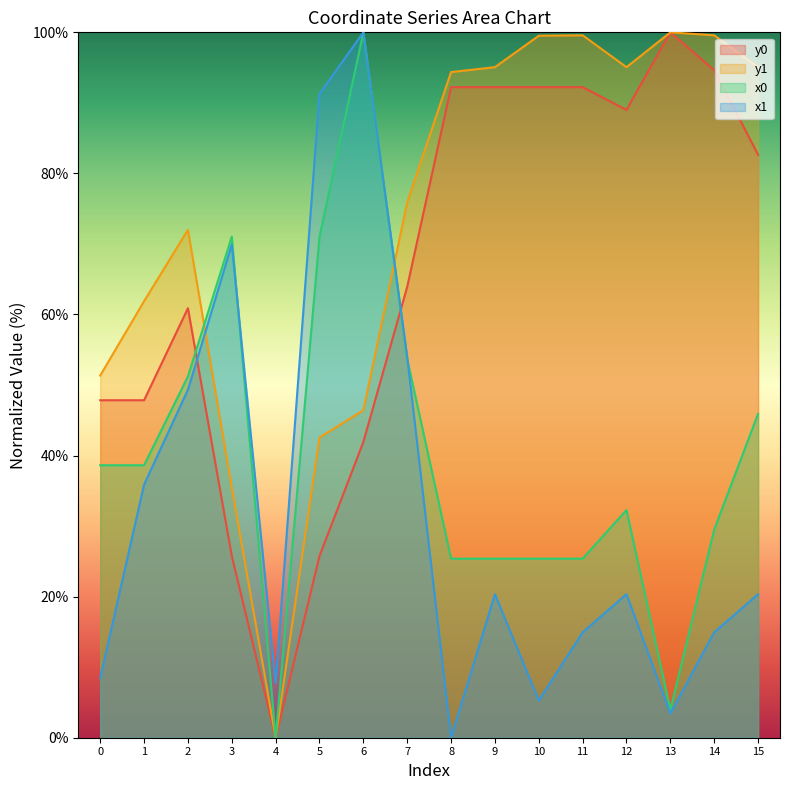

Reading left to right, extract all data points from this chart.

x0: 0=38.6	1=38.6	2=51.2	3=71.0	4=0.0	5=71.0	6=100.0	7=53.7	8=25.4	9=25.4	10=25.4	11=25.4	12=32.3	13=3.9	14=29.5	15=45.9
y0: 0=47.8	1=47.8	2=60.9	3=25.8	4=0.0	5=25.8	6=41.9	7=63.9	8=92.2	9=92.2	10=92.2	11=92.2	12=89.0	13=100.0	14=94.6	15=82.6
x1: 0=8.5	1=35.9	2=49.3	3=69.9	4=7.8	5=91.3	6=100.0	7=54.0	8=0.0	9=20.3	10=5.3	11=14.9	12=20.4	13=3.4	14=14.9	15=20.4
y1: 0=51.3	1=61.9	2=72.0	3=35.5	4=0.0	5=42.6	6=46.4	7=75.9	8=94.4	9=95.1	10=99.5	11=99.6	12=95.1	13=100.0	14=99.6	15=95.1